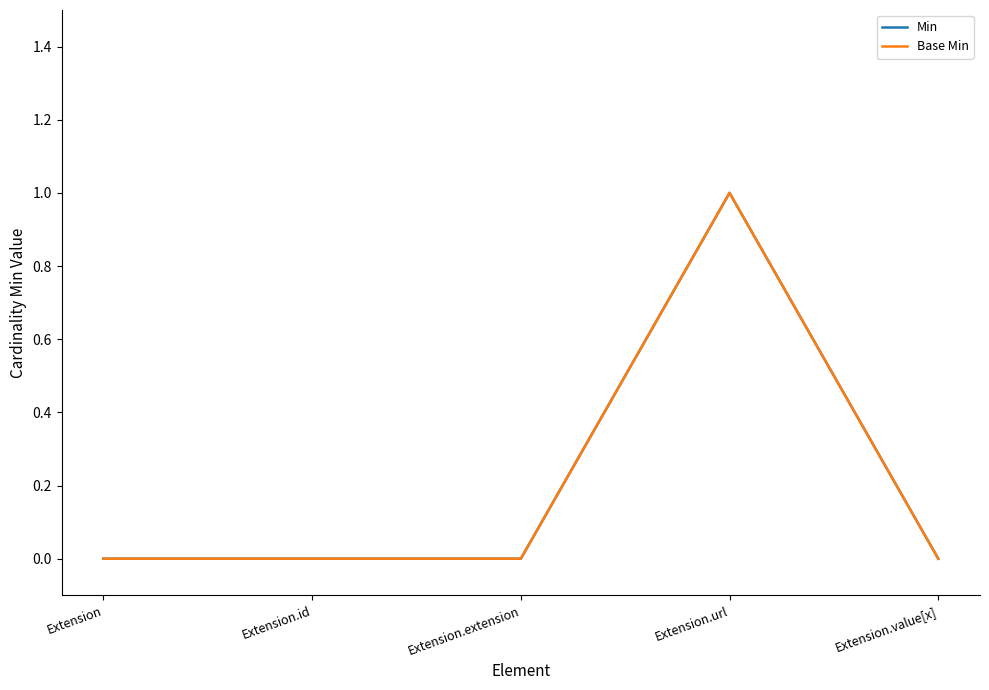

True or false: Min has more than 1 interior local peaks.

False